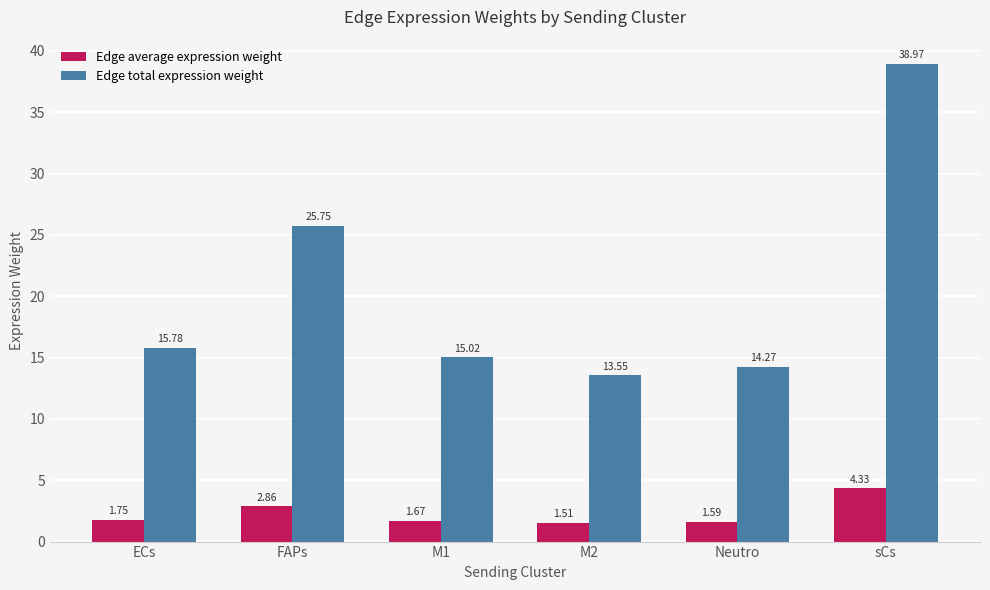

What is the difference between the second highest and second lowest values in the Edge average expression weight series?

1.3